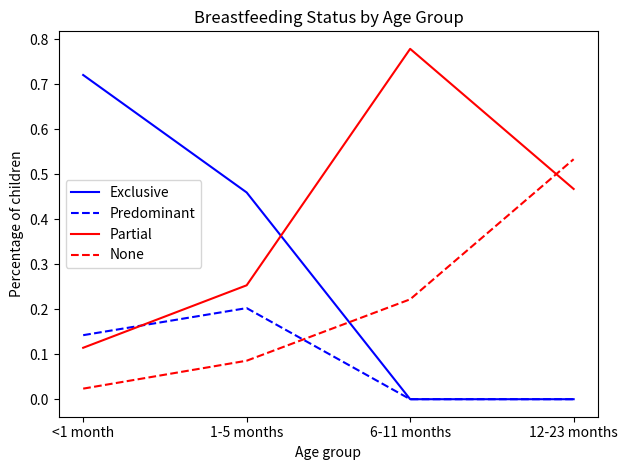

Which category has the lowest value in the None series?

<1 month